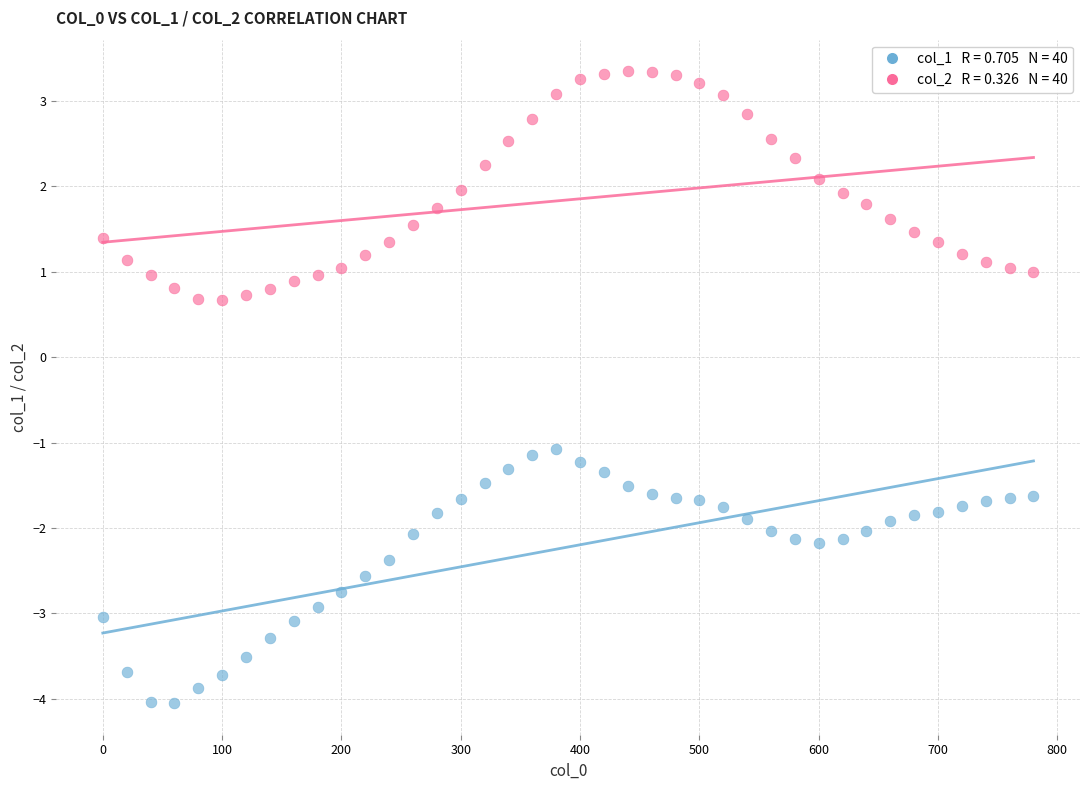

Across all data points, what is the range of X values (max minus min)?

780.0